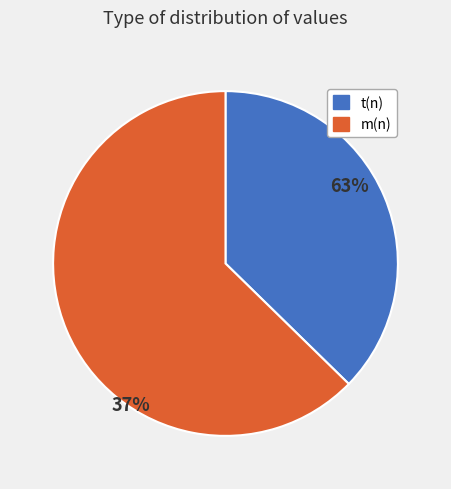

What is the smallest slice in the pie chart?

t(n)